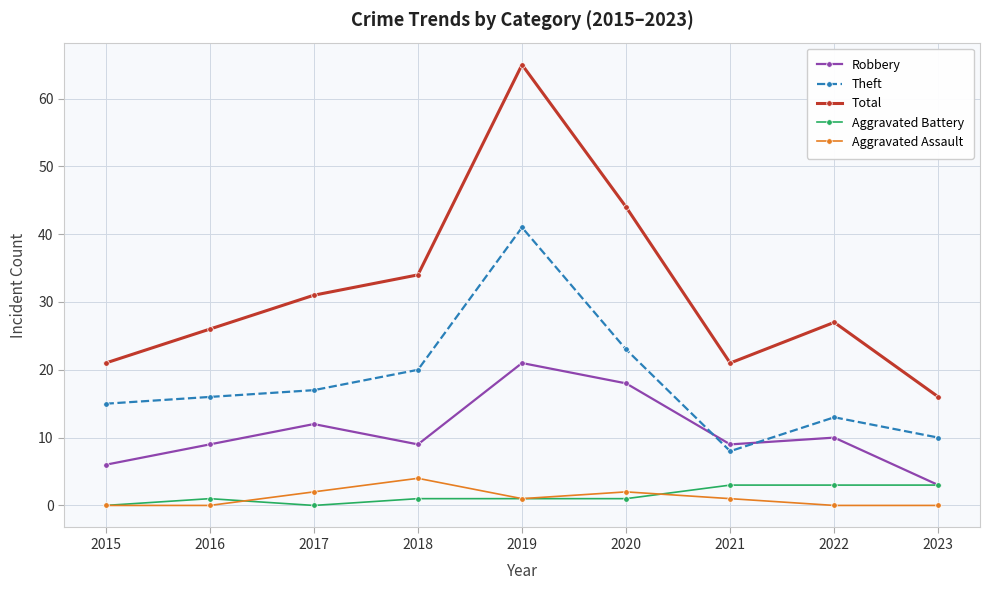

The value of Total at 2020 is 44. True or false?

True